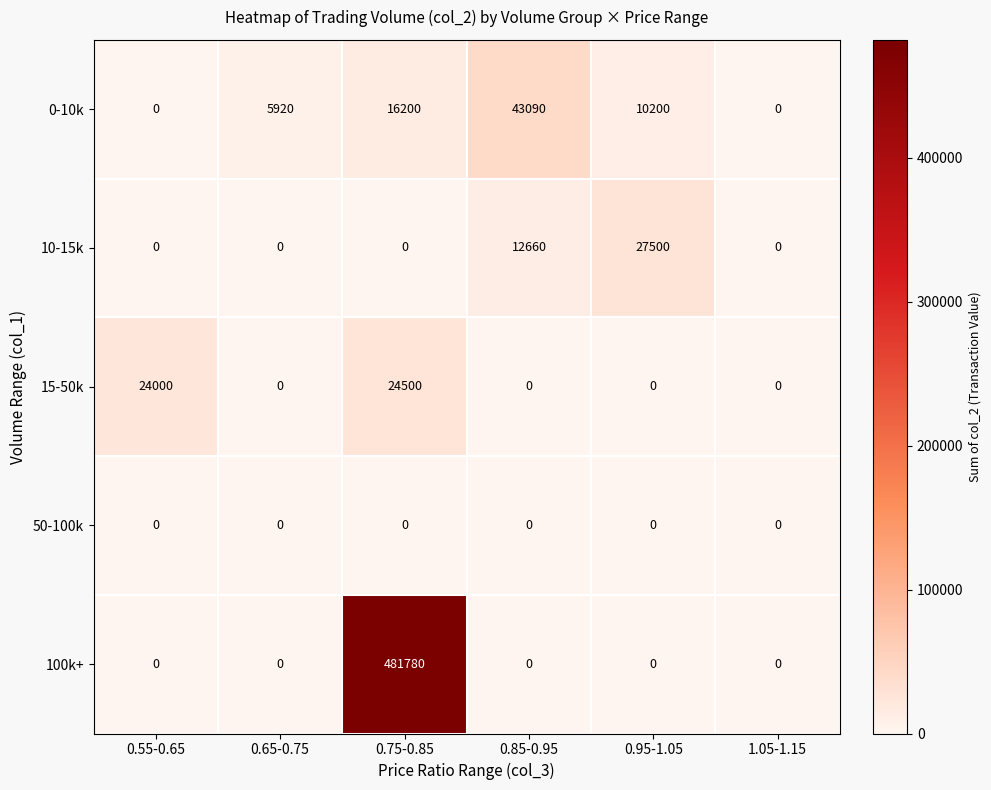

What is the average value of the 100k+ series?

80297